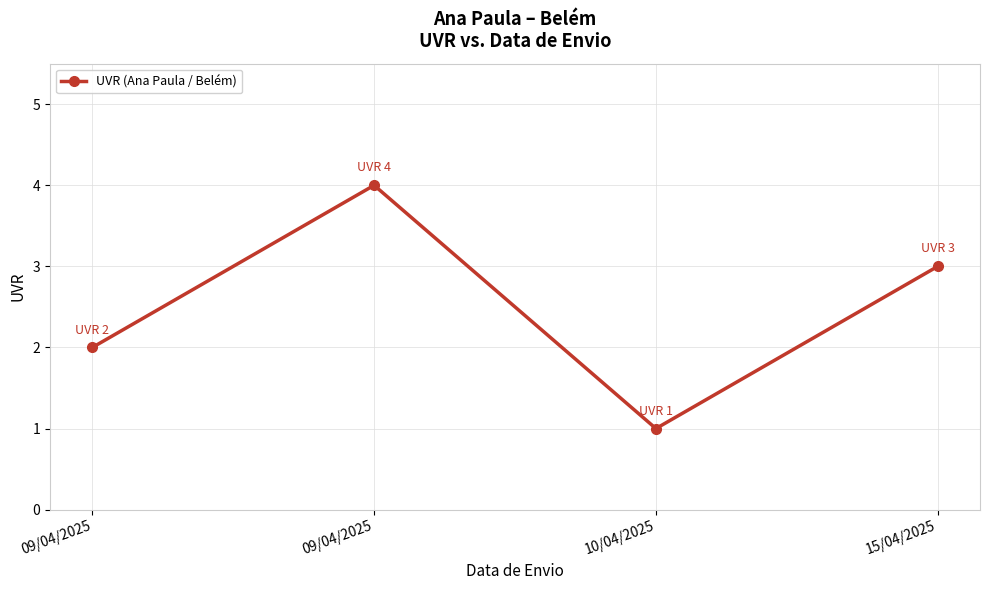

Reading left to right, extract all data points from this chart.

09/04/2025=2	09/04/2025=4	10/04/2025=1	15/04/2025=3